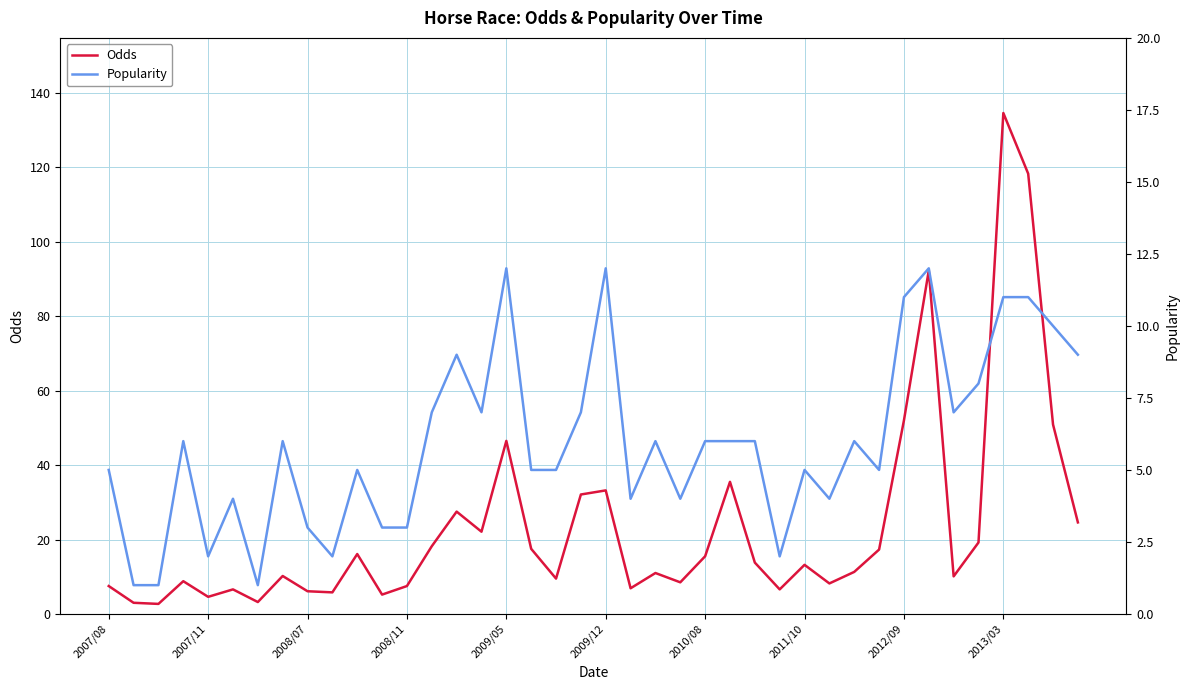

At how many categories does at least one series exceed 32?

9